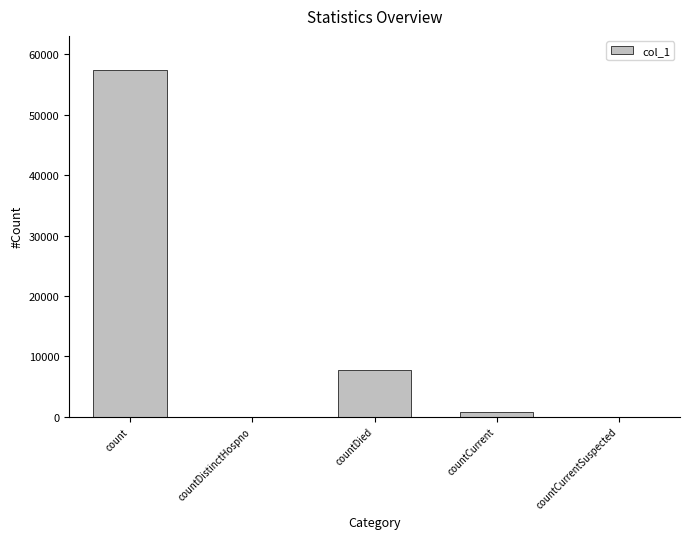

At which label is the value closest to 28671?

countDied